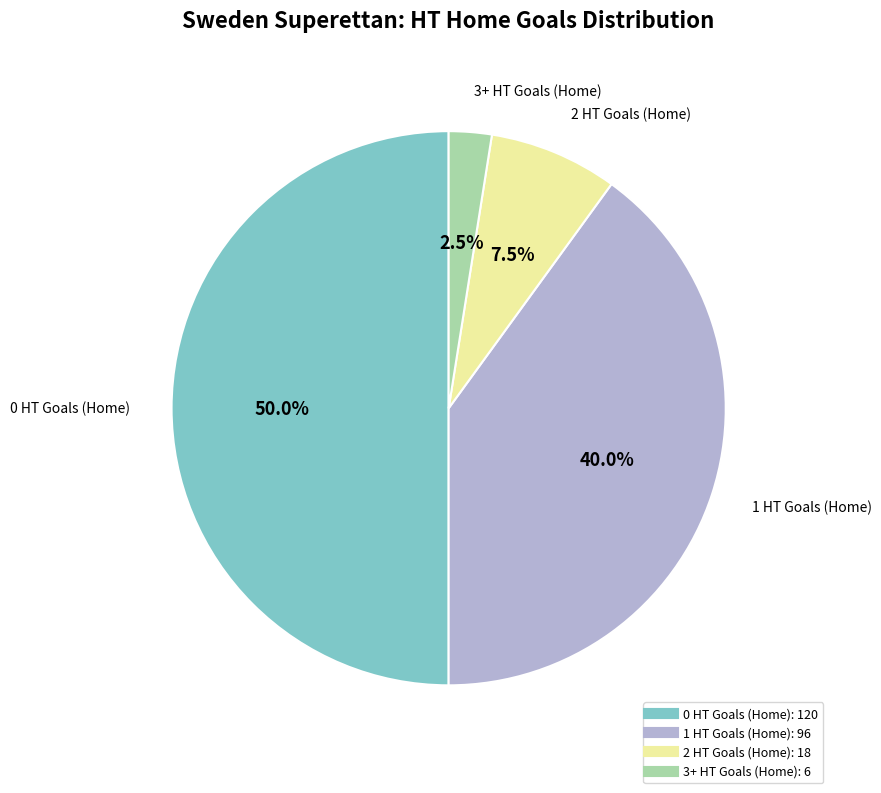

How many slices are in this pie chart?

4